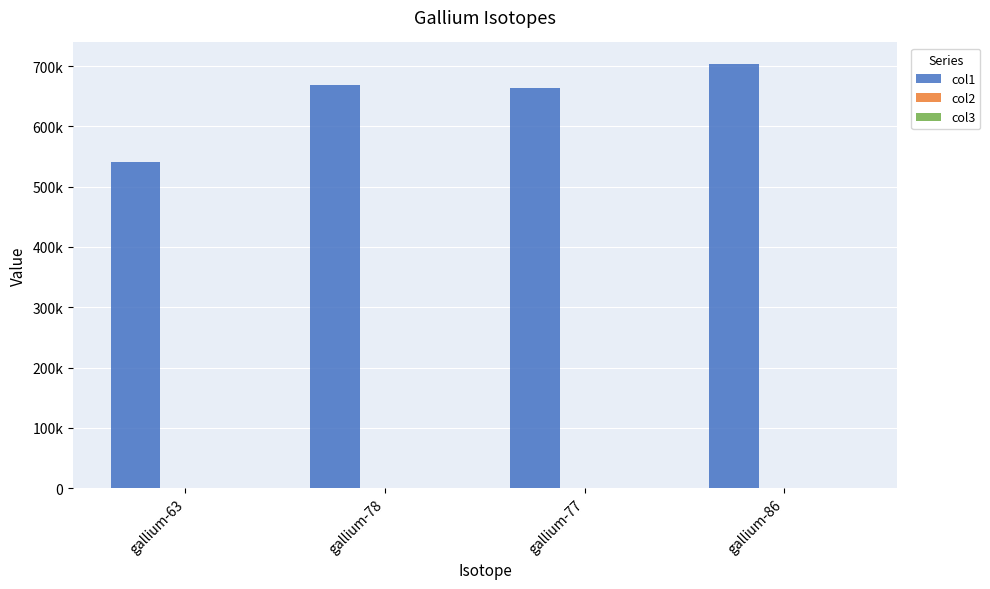

What is the value of the col3 bar at the 1st from the left?

31.0